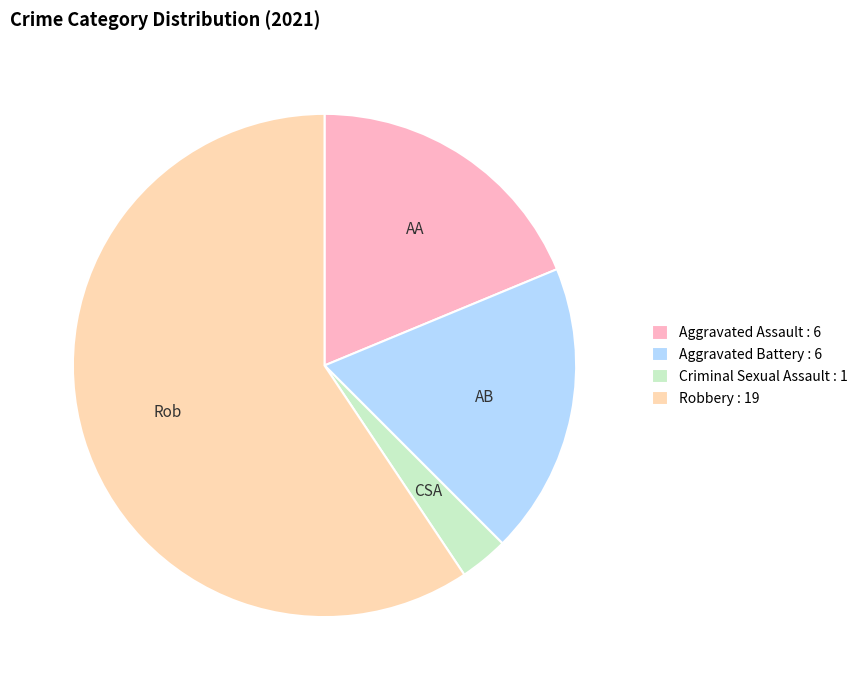

Combined, do Criminal Sexual Assault : 1 and Aggravated Assault : 6 account for over 50%?

No